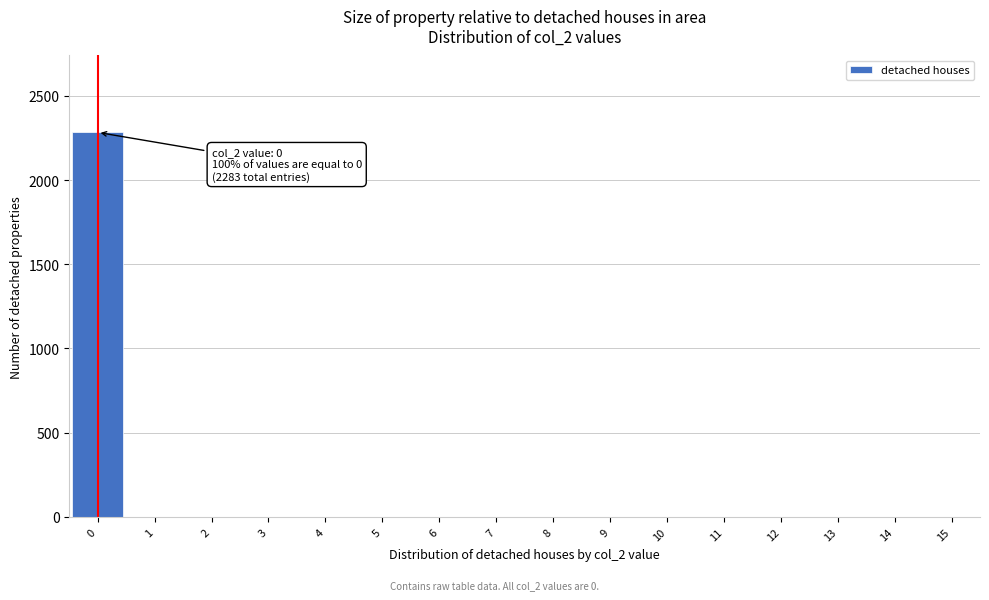

Over which range of the x-axis is the bar tallest?

-0.5 to 0.5